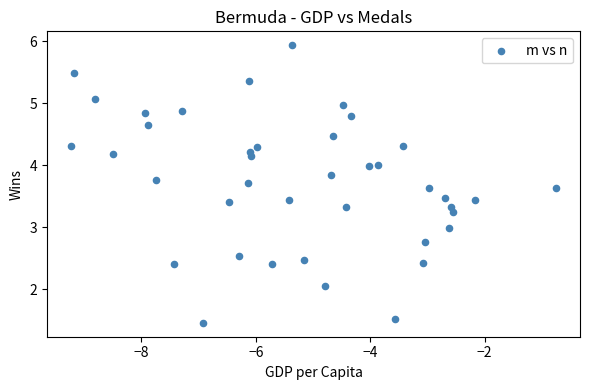

What is the range of X values (max minus min)?

8.5